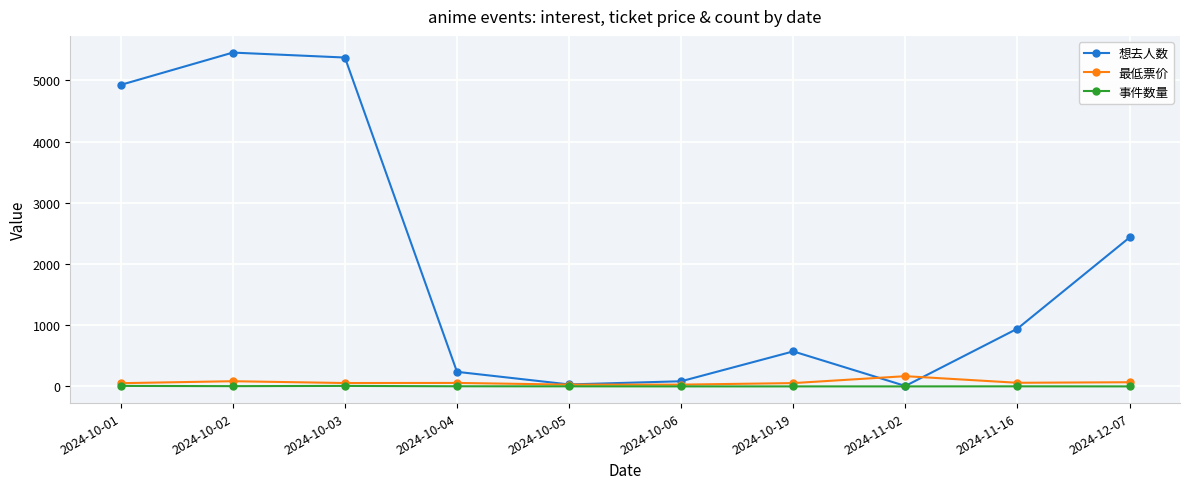

Is the value of 事件数量 at 2024-10-02 greater than the value of 想去人数 at 2024-12-07?

No